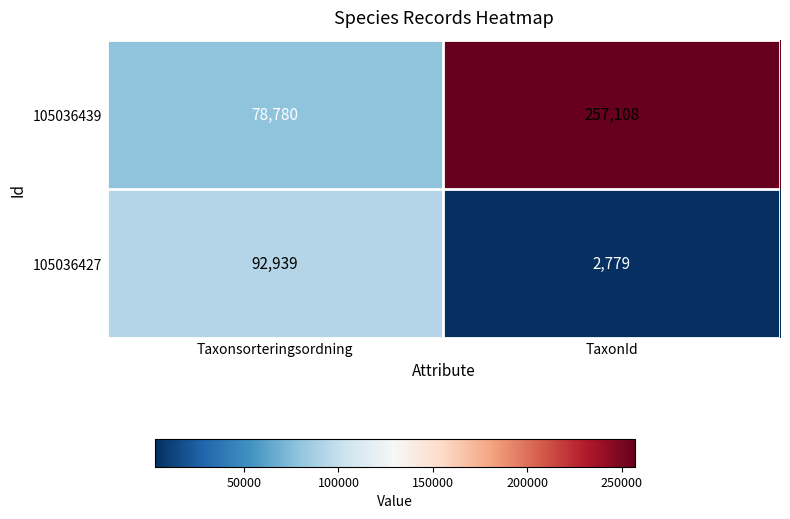

Rank the series at Taxonsorteringsordning from highest to lowest value.

105036427, 105036439